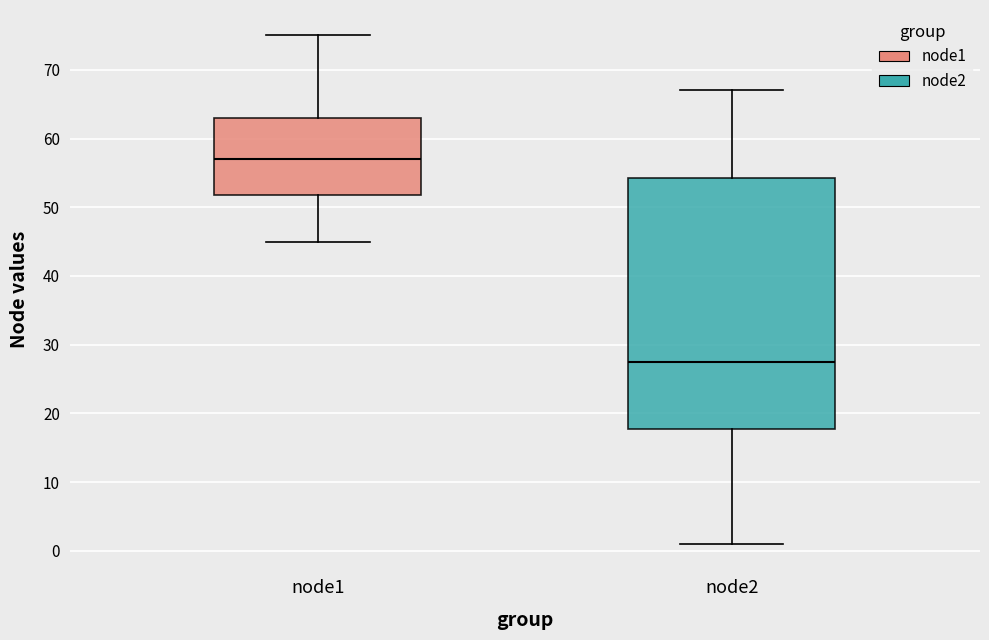

Comparing the boxes themselves (not the whiskers), which one is the tallest?

node2